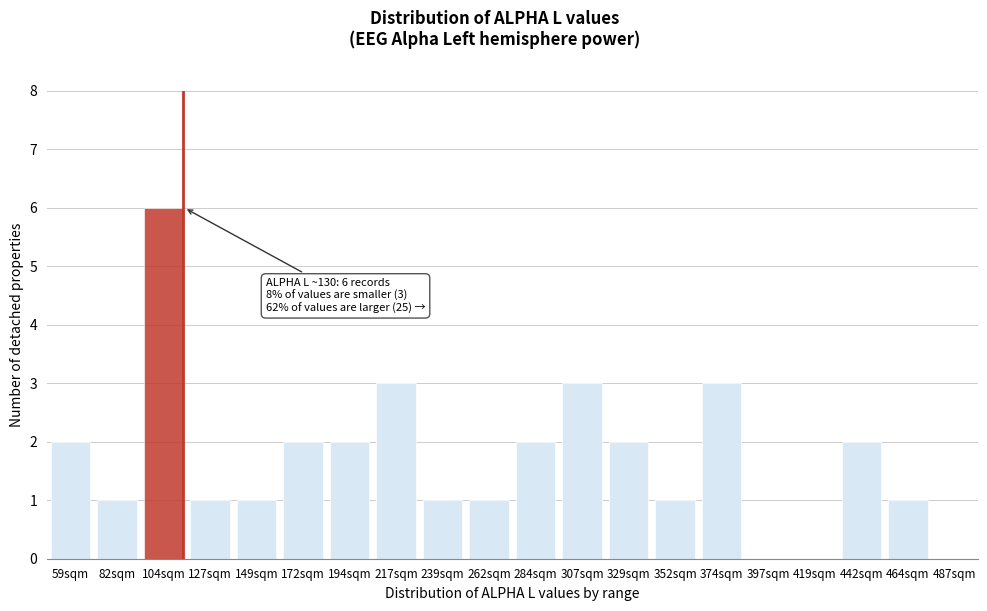

Reading left to right, extract all data points from this chart.

59sqm=2	82sqm=1	104sqm=6	127sqm=1	149sqm=1	172sqm=2	194sqm=2	217sqm=3	239sqm=1	262sqm=1	284sqm=2	307sqm=3	329sqm=2	352sqm=1	374sqm=3	397sqm=0	419sqm=0	442sqm=2	464sqm=1	487sqm=0